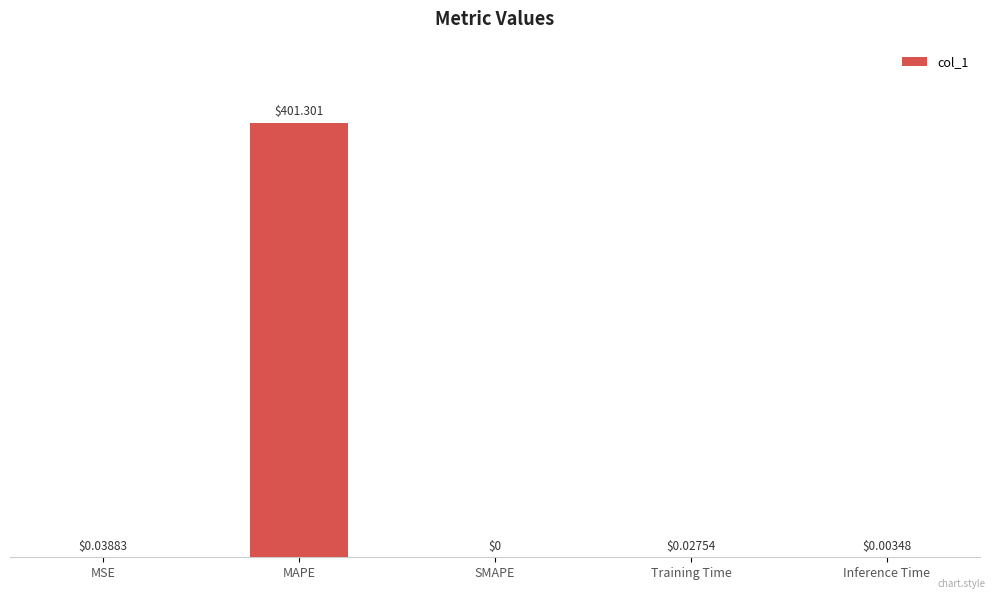

Which label corresponds to the largest value in the chart?

MAPE